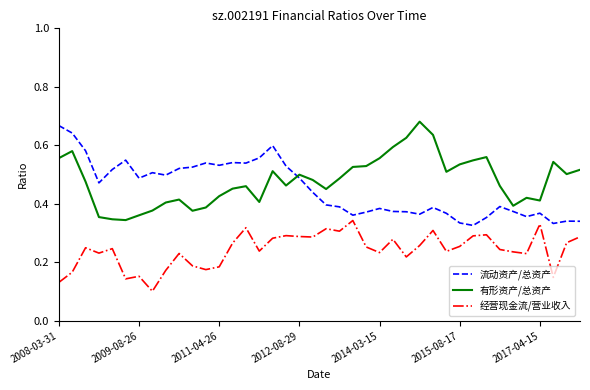

True or false: 经营现金流/营业收入 and 有形资产/总资产 intersect in this chart.

False